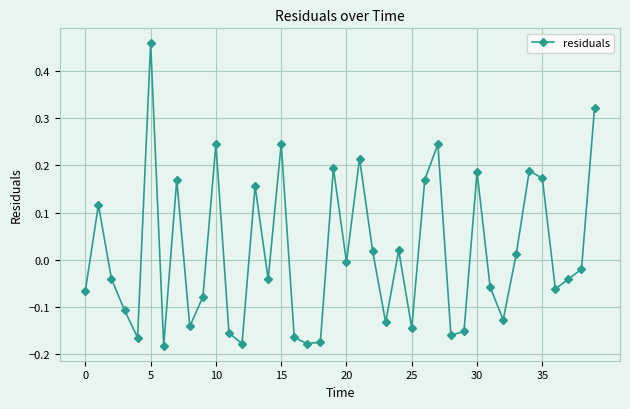

True or false: the data has more than 1 interior local peaks.

True